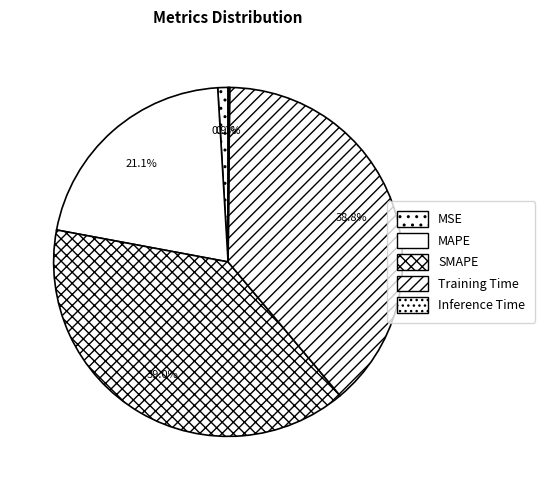

Is Inference Time the majority of the pie?

No